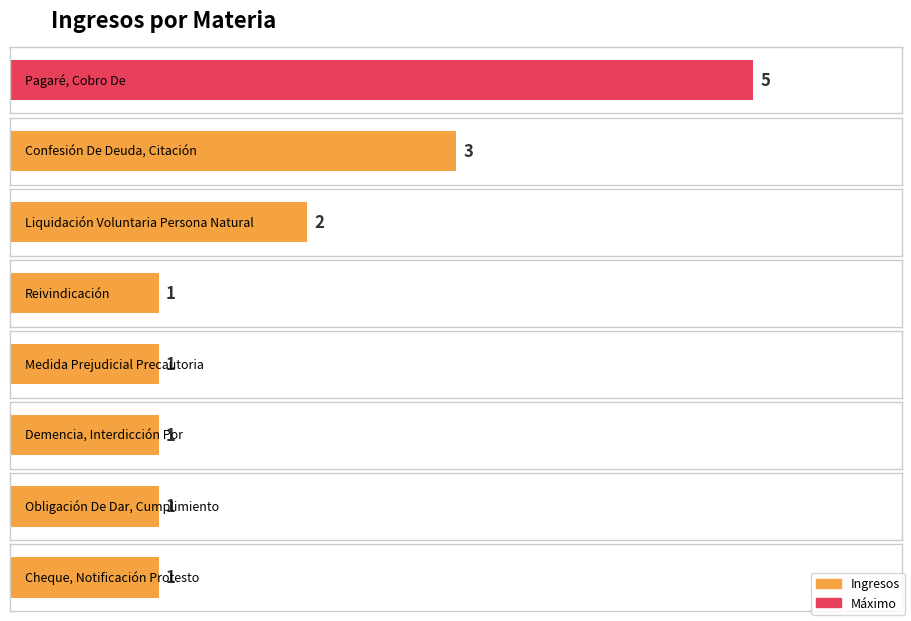

Reading right to left, what are all the values shown in this chart?

Cheque, Notificación Protesto=1	Obligación De Dar, Cumplimiento=1	Demencia, Interdicción Por=1	Medida Prejudicial Precautoria=1	Reivindicación=1	Liquidación Voluntaria Persona Natural=2	Confesión De Deuda, Citación=3	Pagaré, Cobro De=5